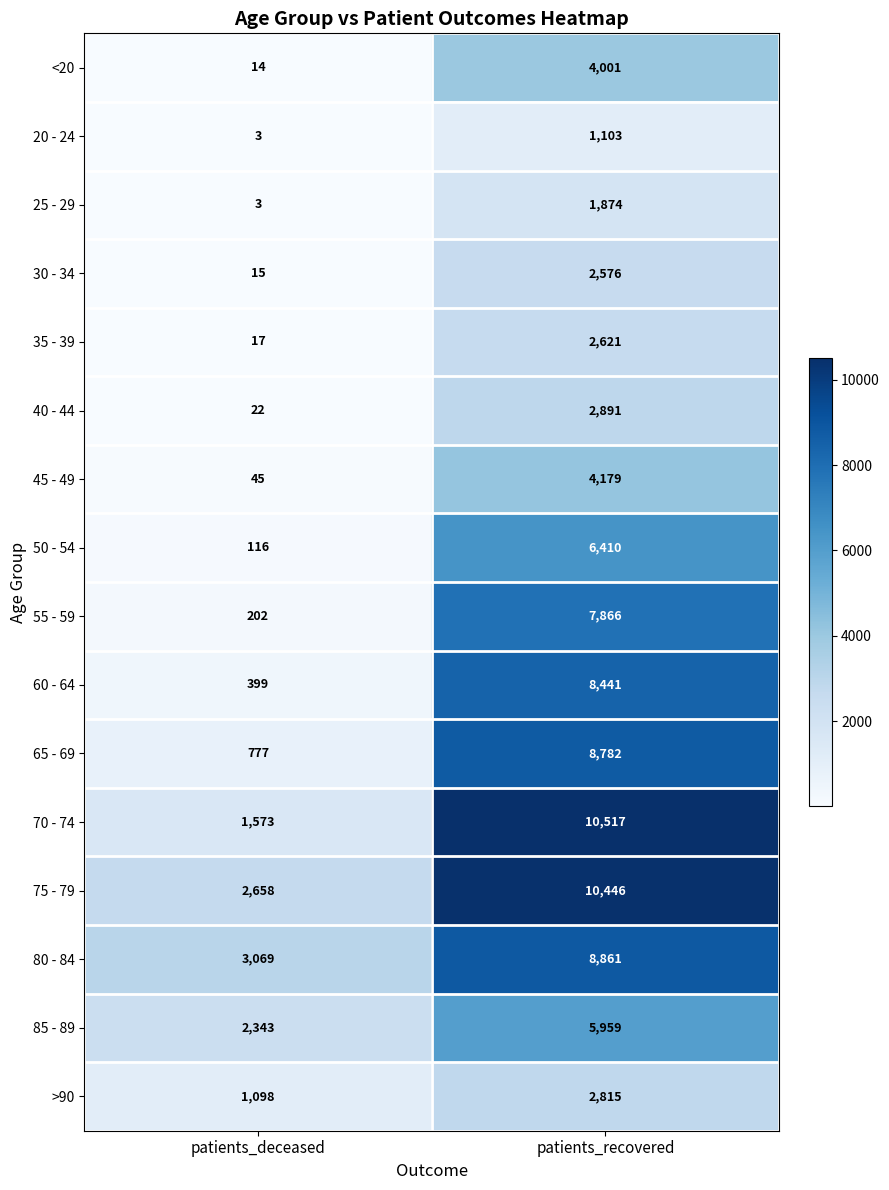

Where is 45 - 49 nearest to the value 2112?

patients_deceased